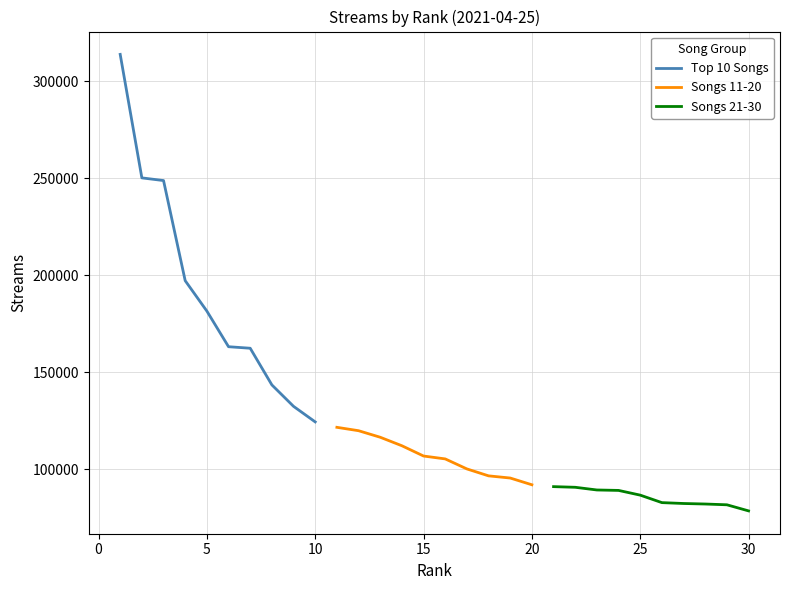

Reading right to left, extract all data points from this chart.

Top 10 Songs: 124481	132494	143539	162431	163214	181562	197226	248810	250190	313811
Songs 11-20: 92095	95568	96690	100260	105419	106904	112198	116576	119948	121691
Songs 21-30: 78638	81781	82182	82450	82899	86755	89189	89415	90800	91134